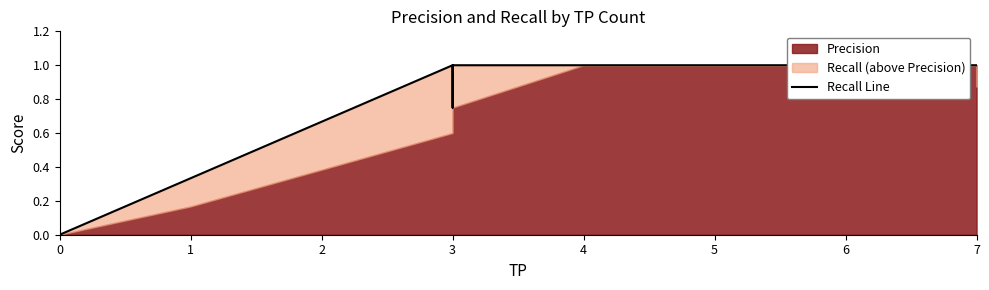

Does the chart have visible grid lines?

No